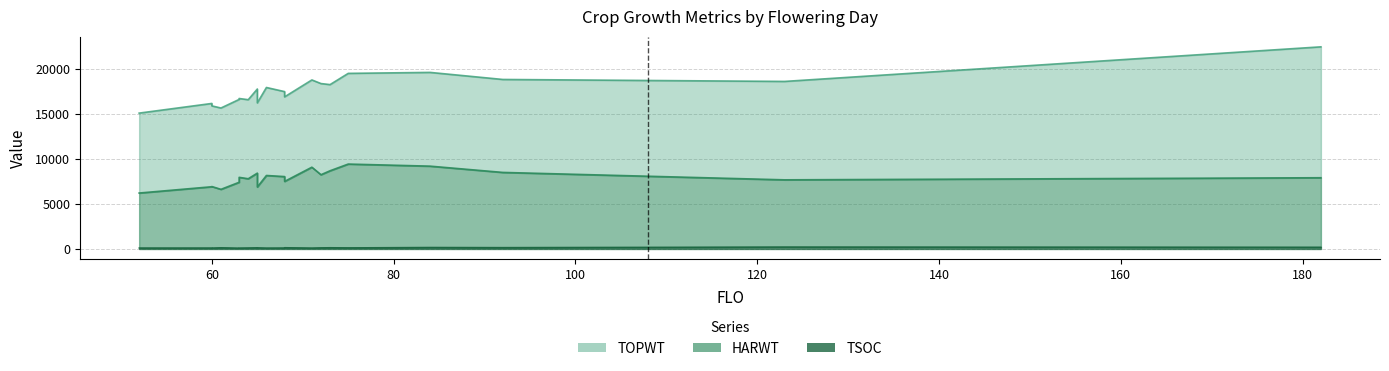

In TSOC, how many points are lower than both neighbors (excluding endpoints)?

5